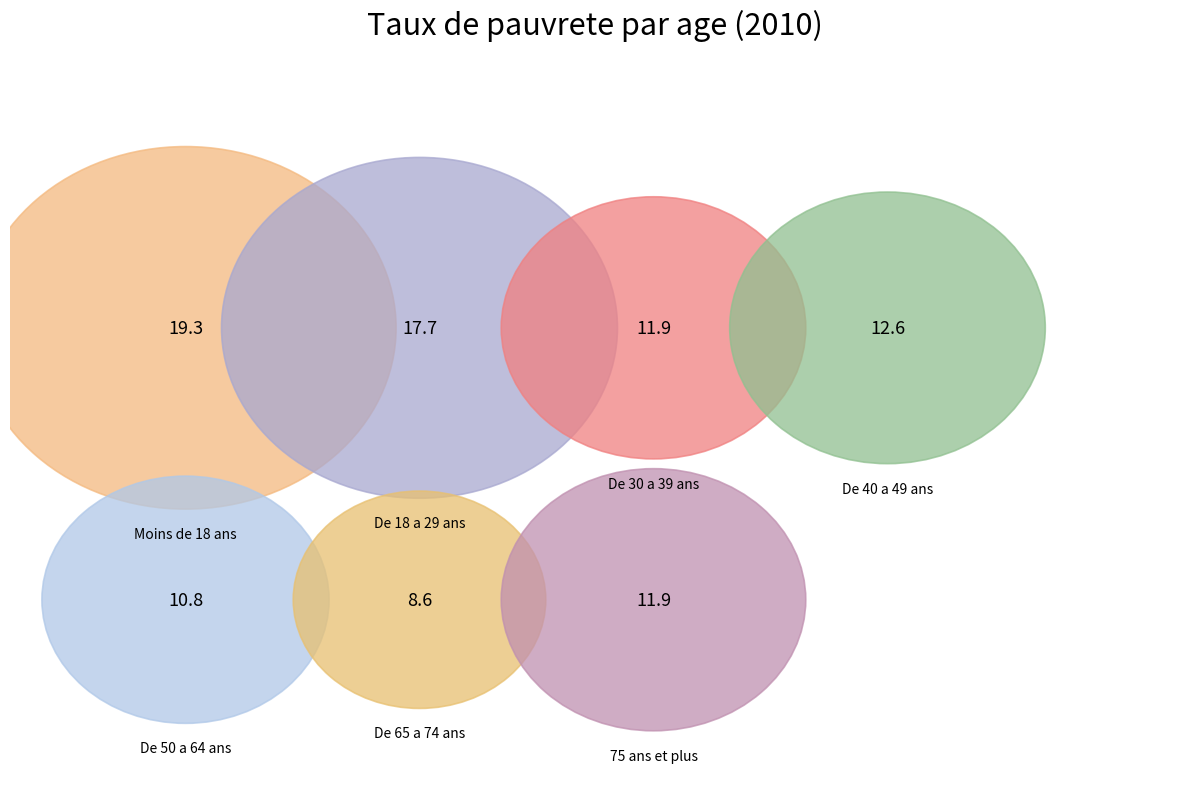

What is the change in value from De 30 a 39 ans to De 65 a 74 ans?

-3.3